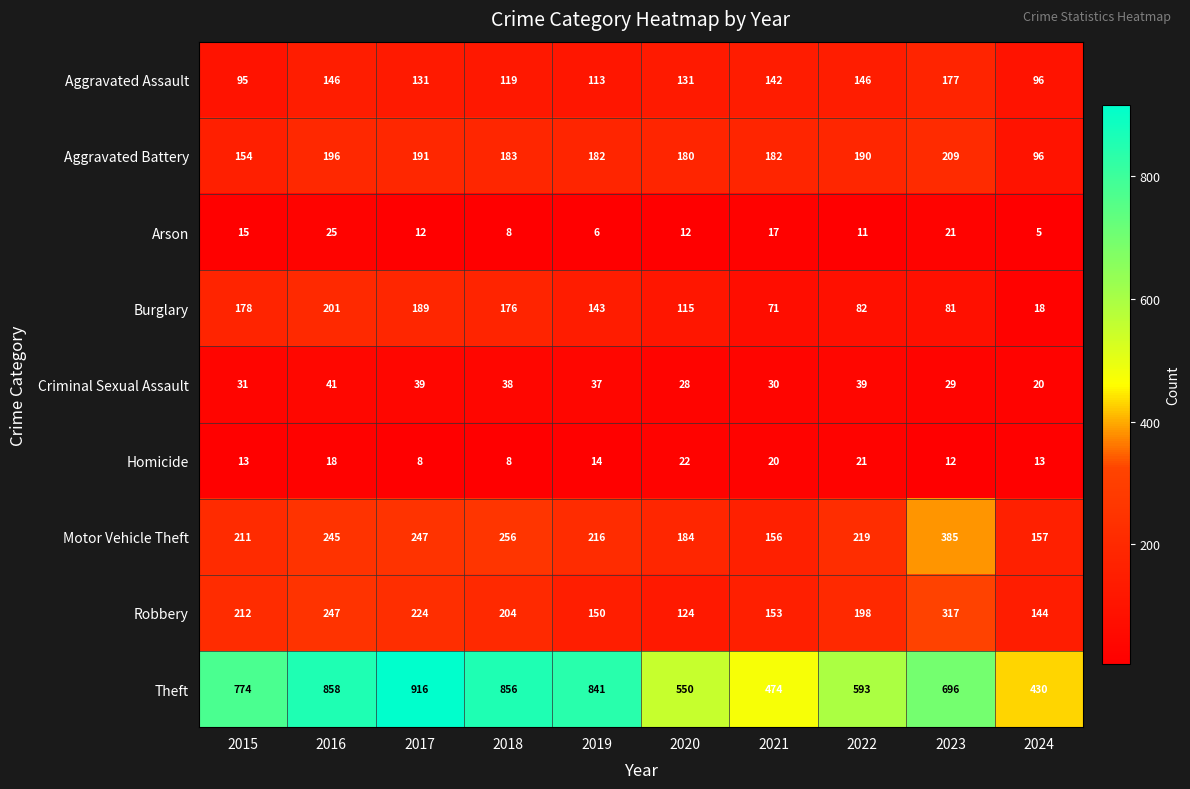

What is the difference between the Burglary values at 2015 and 2022?

96